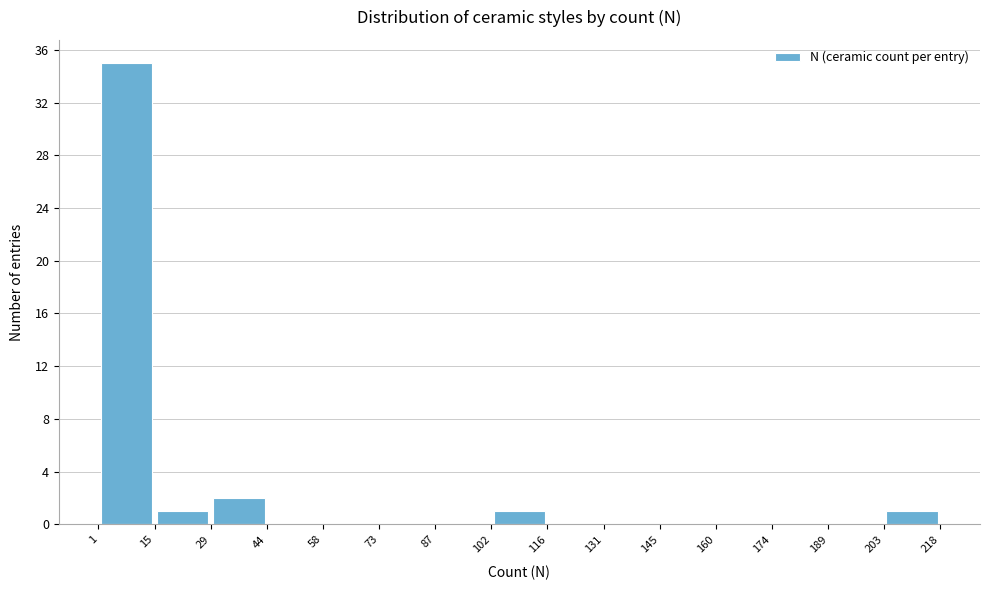

Over which range of the x-axis is the bar tallest?

1 to 15